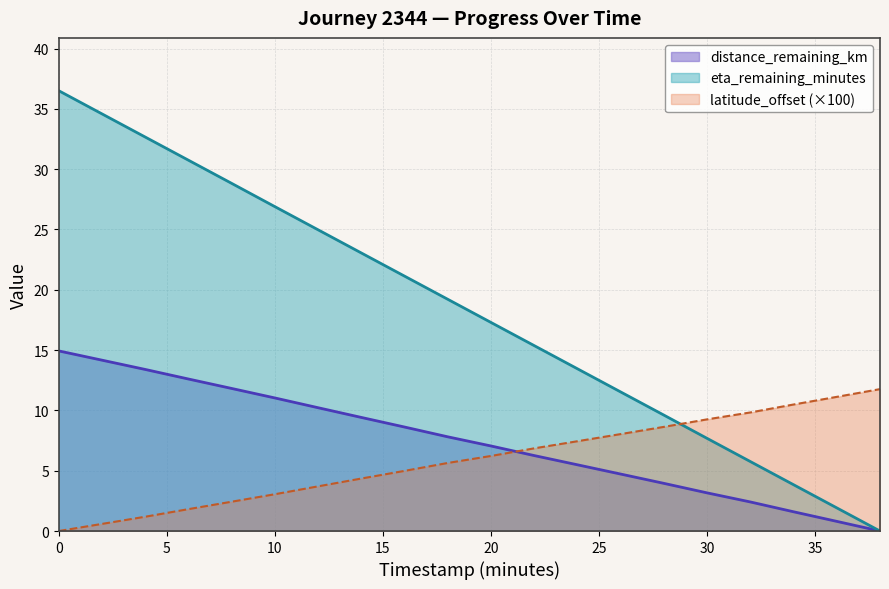

What are all the series names shown in the legend?

distance_remaining_km, eta_remaining_minutes, latitude_offset (×100)